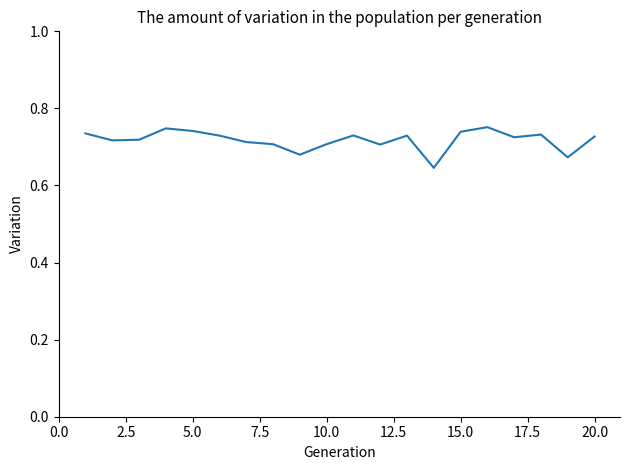

What is the average value?

0.7